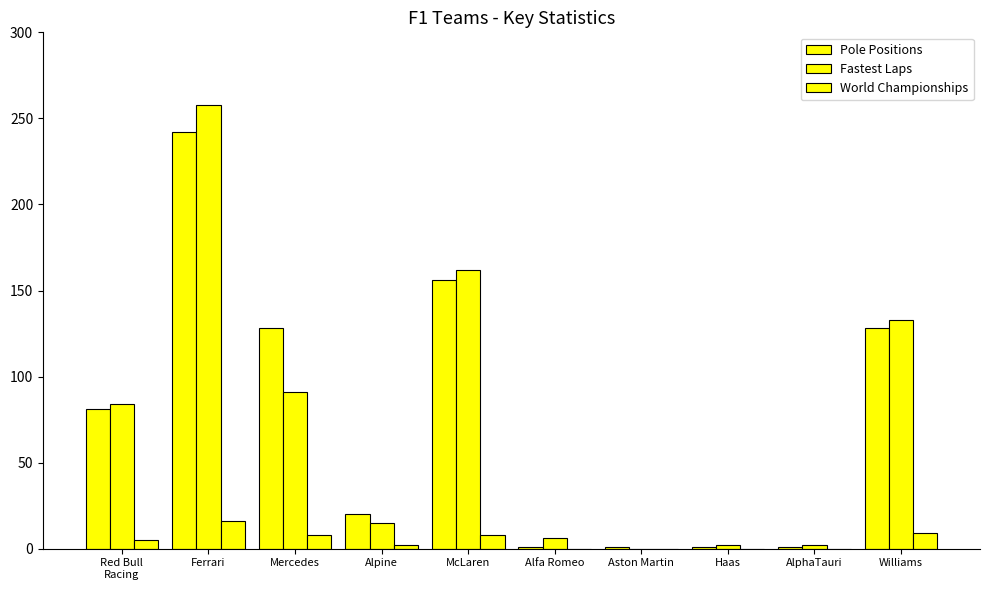

Which series has the largest total across all categories?

Pole Positions